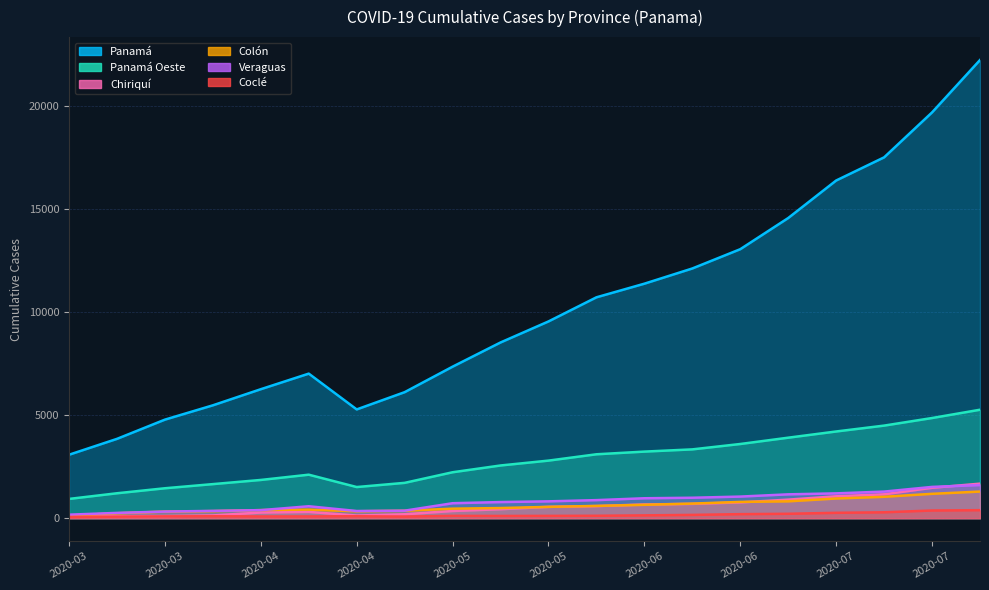

What is the label of the 2nd point from the right?

2020-07